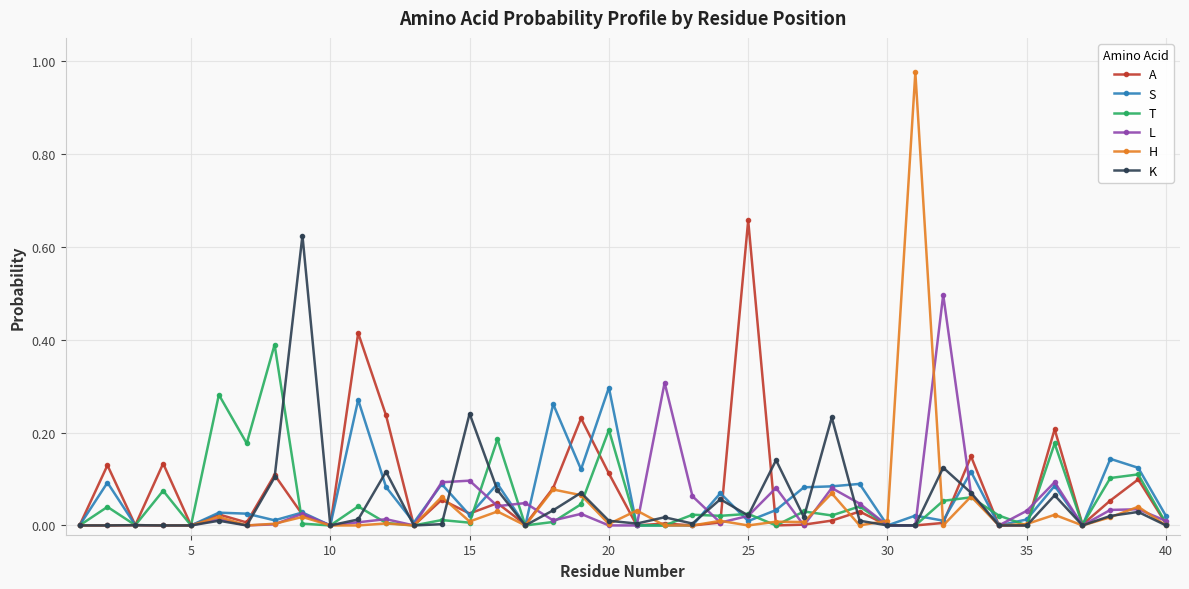

Which series has the widest spread of values?

H